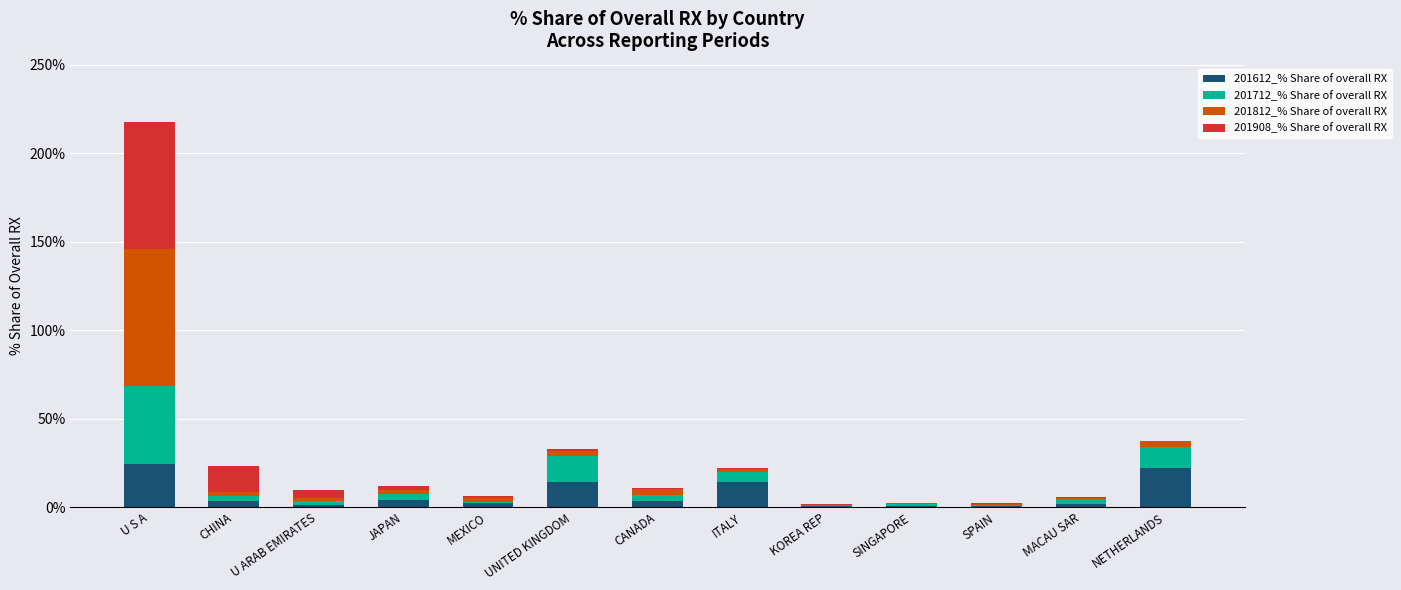

What is the maximum value for 201612_% Share of overall RX?

24.2